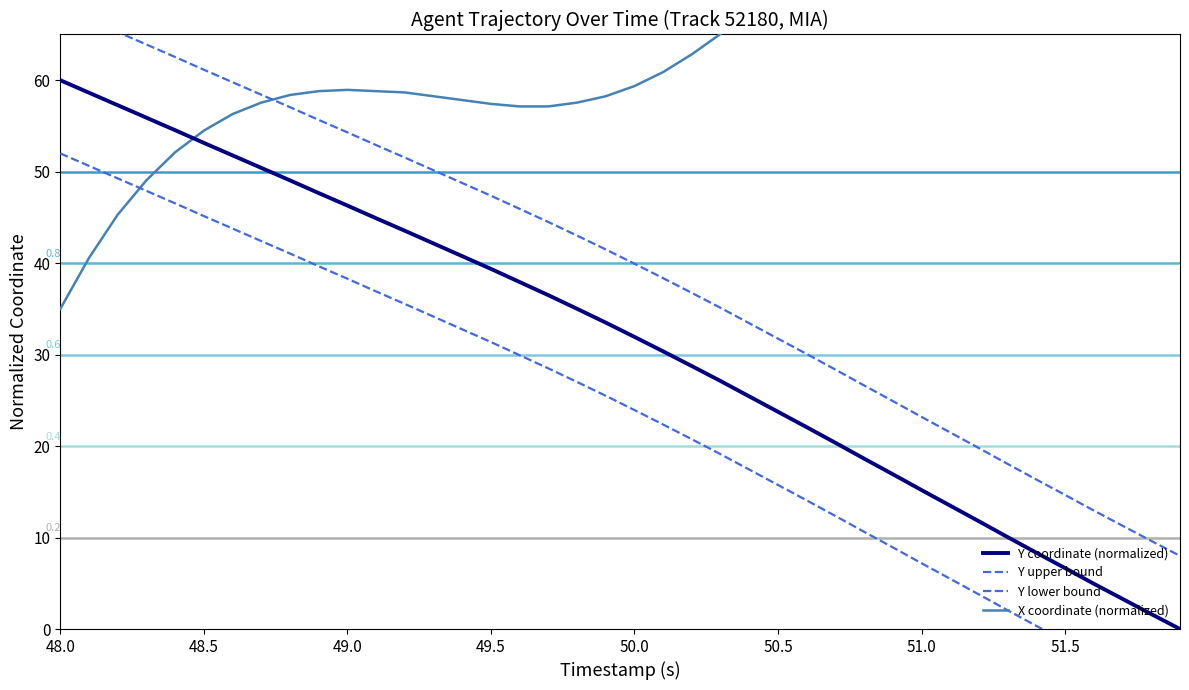

True or false: Y coordinate (normalized) has a value of 97.9 at 48.0.

False